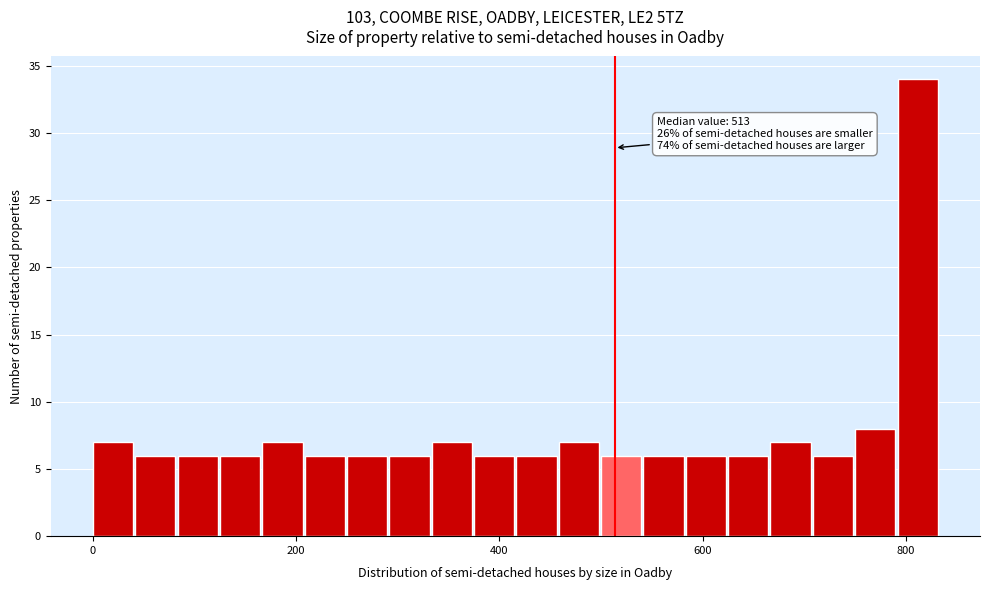

Read against the x-axis, roughly where is the centre of the tallest bar?

820